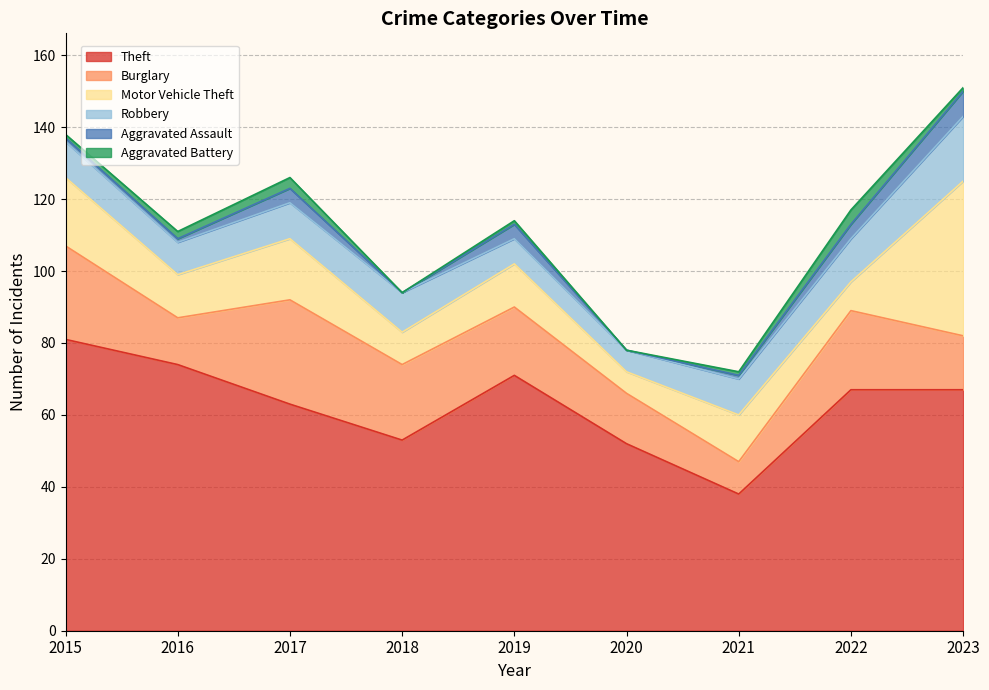

What is the sum of the Theft values at 2016 and 2020?

126